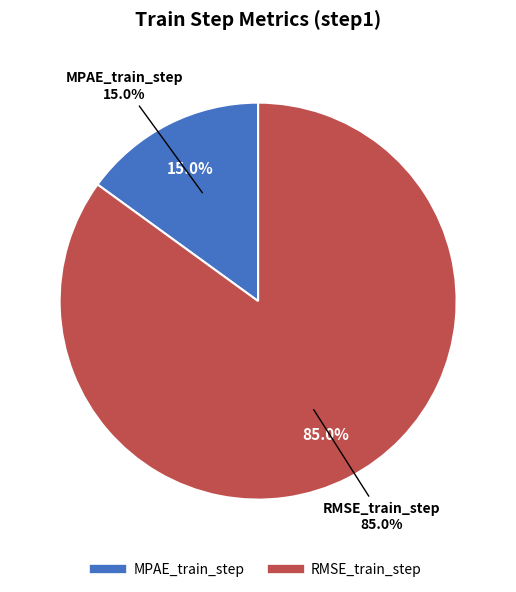

How many slices are in this pie chart?

2